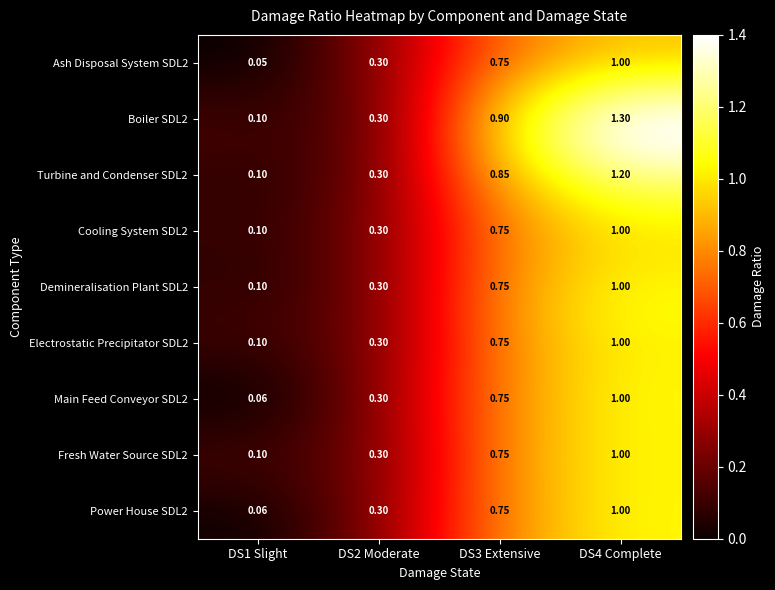

Count the number of data series in this chart.

9